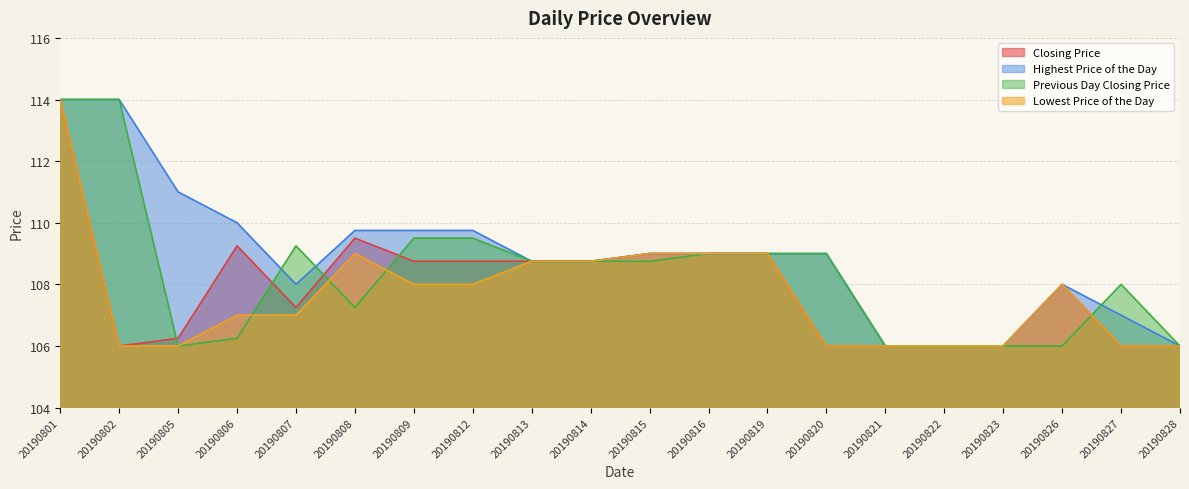

What is the sum of all Previous Day Closing Price values?

2167.0